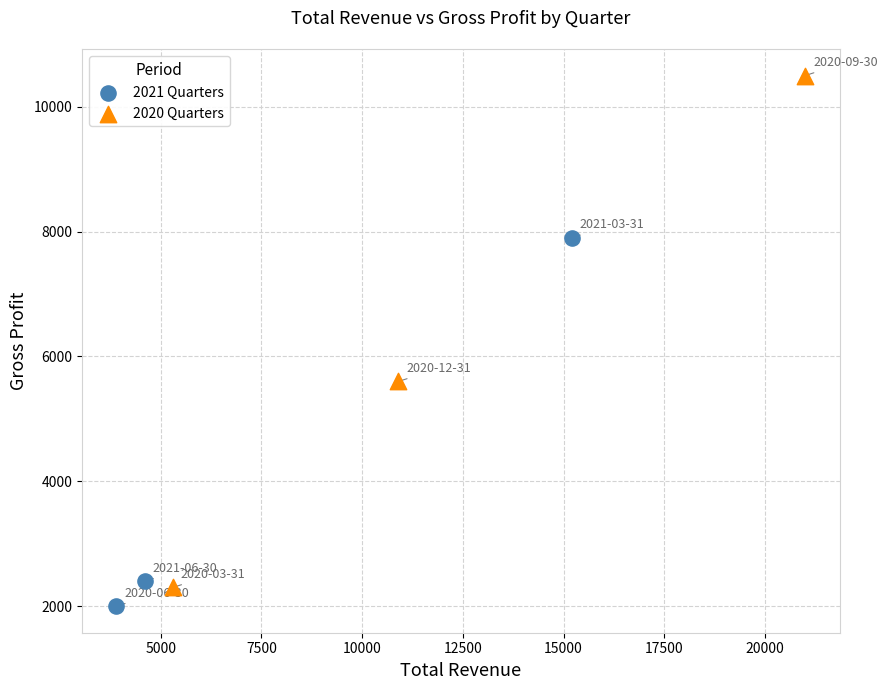

Which series has the widest spread of Y values?

2020 Quarters